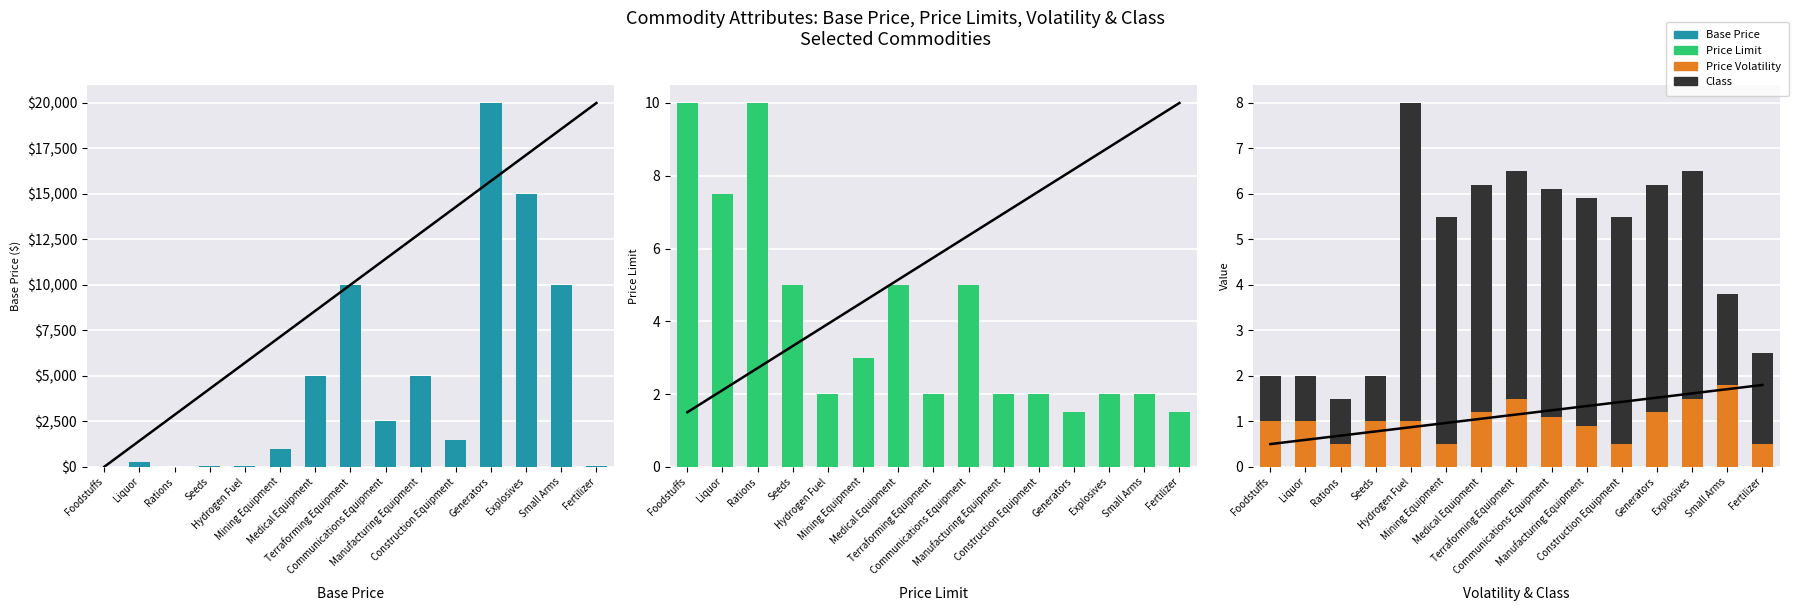

Reading left to right, list all the values displayed in this chart.

Base Price: 10.0	250.0	5.0	20.0	50.0	1000.0	5000.0	10000.0	2500.0	5000.0	1500.0	20000.0	15000.0	10000.0	50.0
Price Limit: 10.0	7.5	10.0	5.0	2.0	3.0	5.0	2.0	5.0	2.0	2.0	1.5	2.0	2.0	1.5
Price Volatility: 1.0	1.0	0.5	1.0	1.0	0.5	1.2	1.5	1.1	0.9	0.5	1.2	1.5	1.8	0.5
Class: 1.0	1.0	1.0	1.0	7.0	5.0	5.0	5.0	5.0	5.0	5.0	5.0	5.0	2.0	2.0